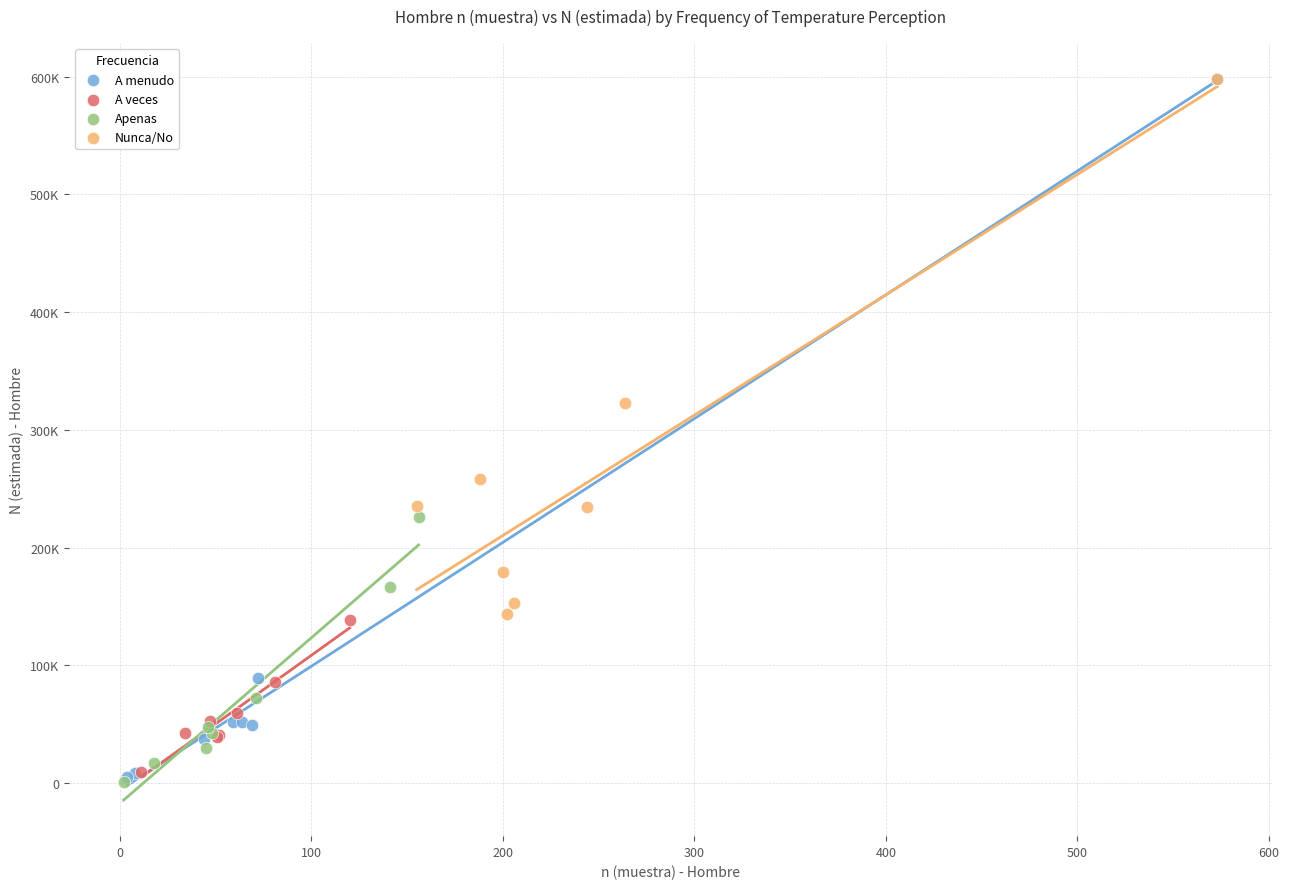

What are all the series names shown in the legend?

A menudo, A veces, Apenas, Nunca/No